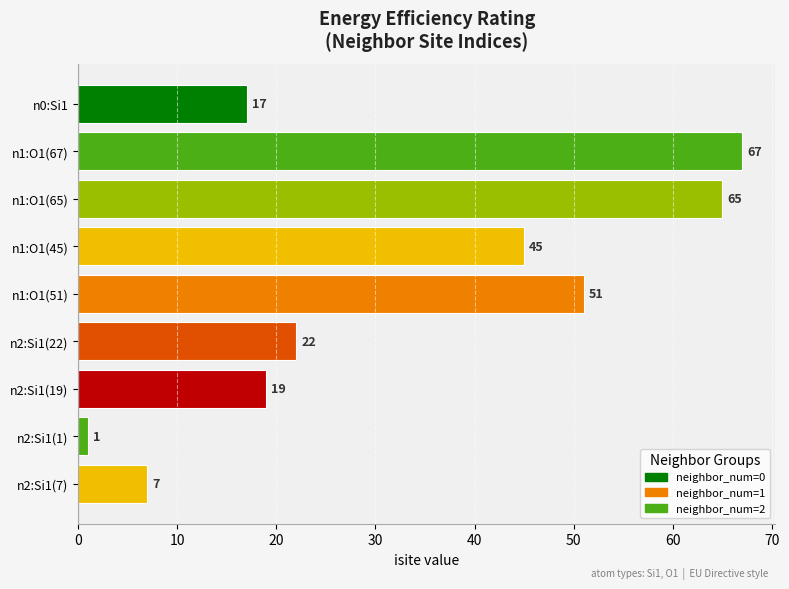

What is the sum of all values?

294